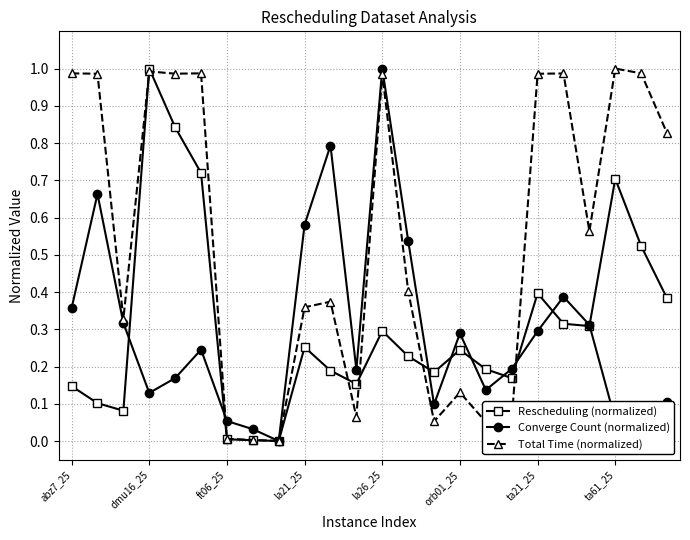

In Total Time (normalized), how many points are higher than both neighbors (excluding endpoints)?

7